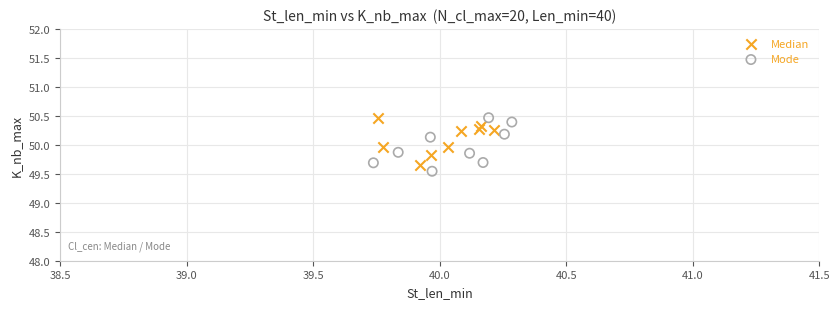

What are all the series names shown in the legend?

Median, Mode